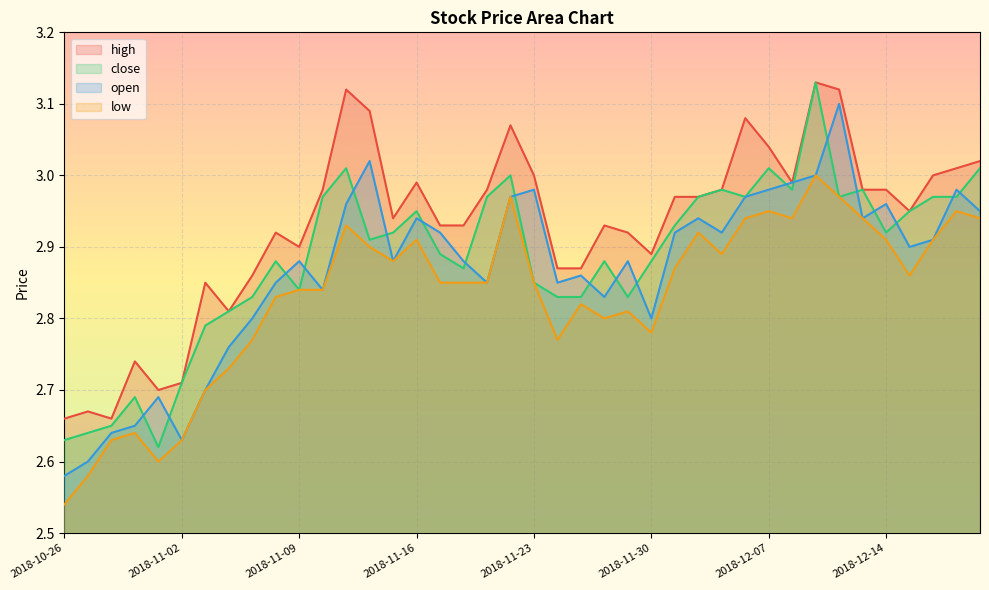

At which category does the chart reach its minimum across all series?

2018-10-26